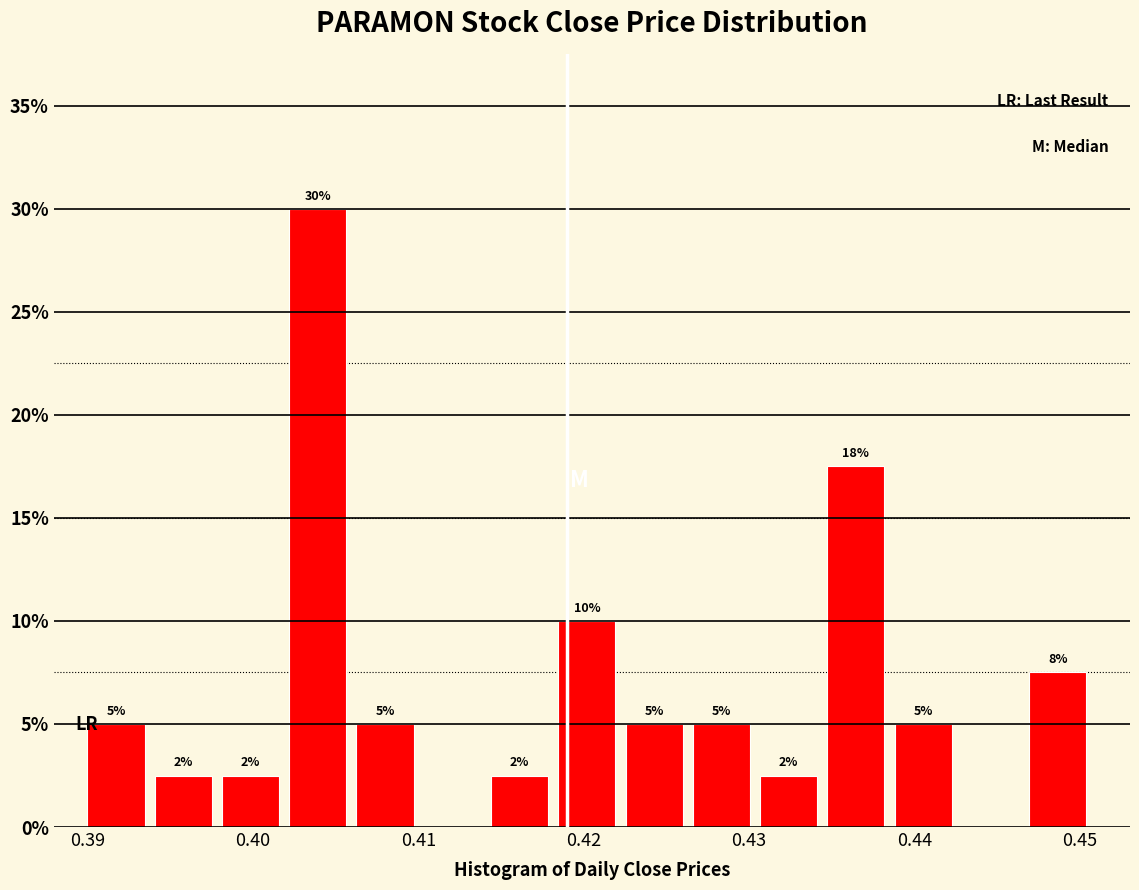

Which range on the x-axis has the tallest bar?

0.402 to 0.406